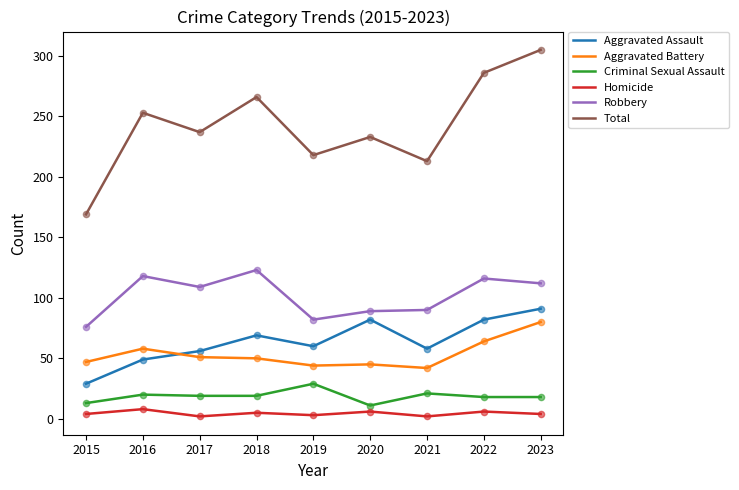

At how many categories does at least one series exceed 142?

9